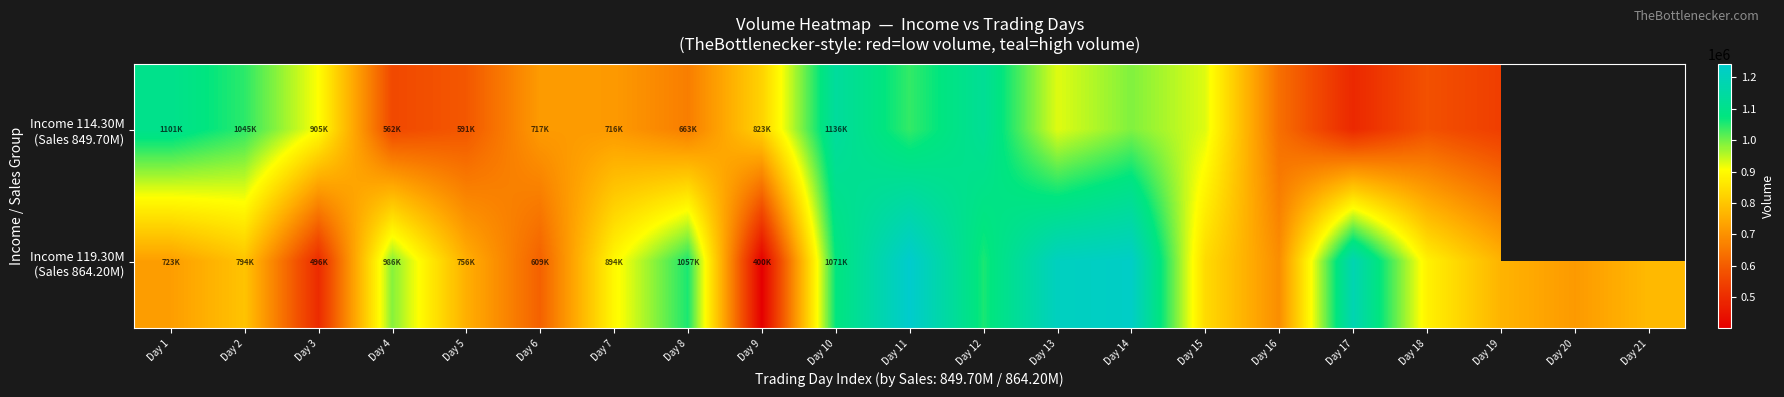

Is the value of Income 119.30M (Sales 864.20M) at Day 4 greater than the value of Income 114.30M (Sales 849.70M) at Day 1?

No